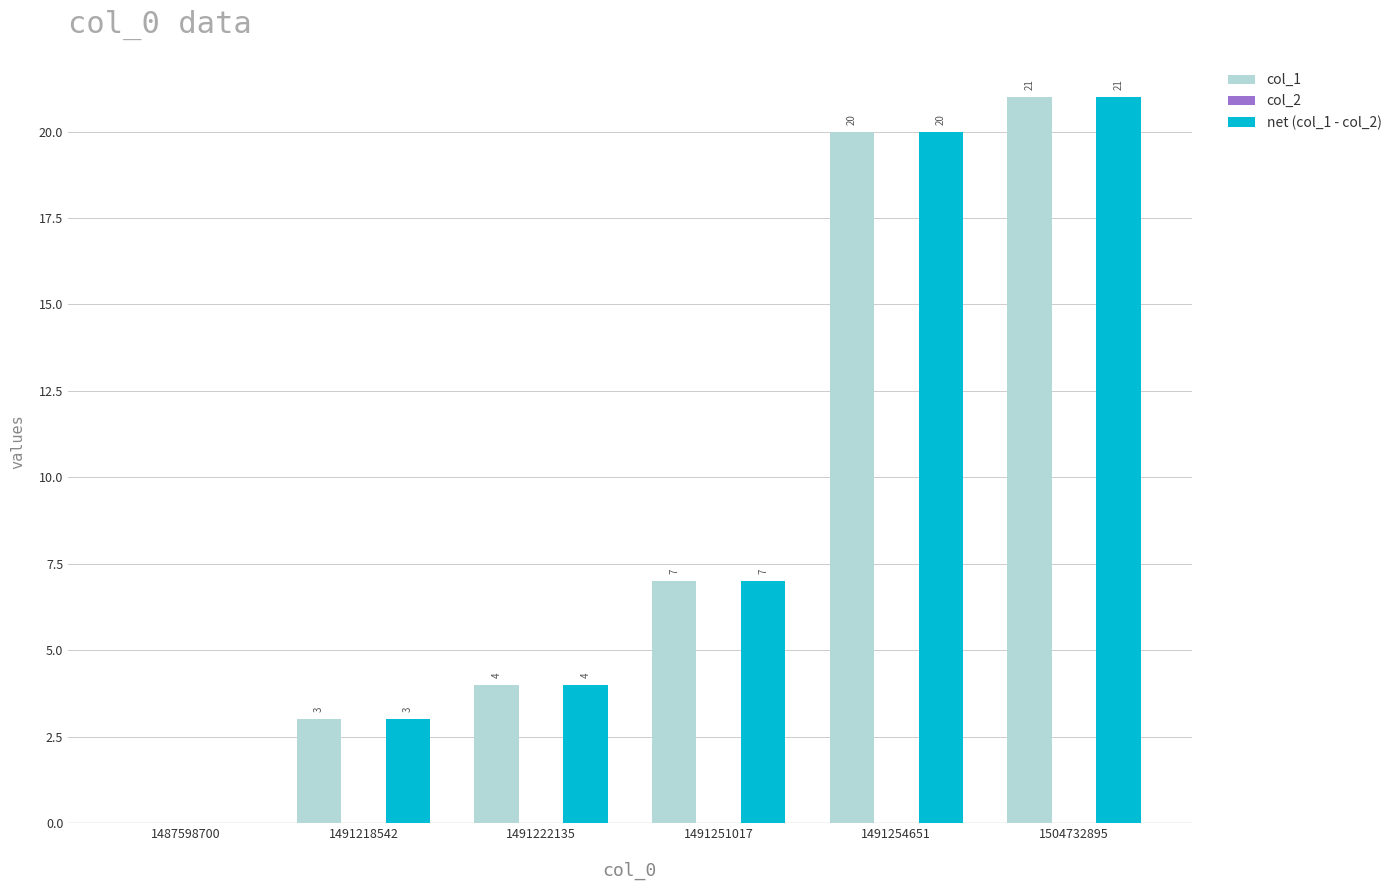

True or false: net (col_1 - col_2) has a value of 9 at 1487598700.

False